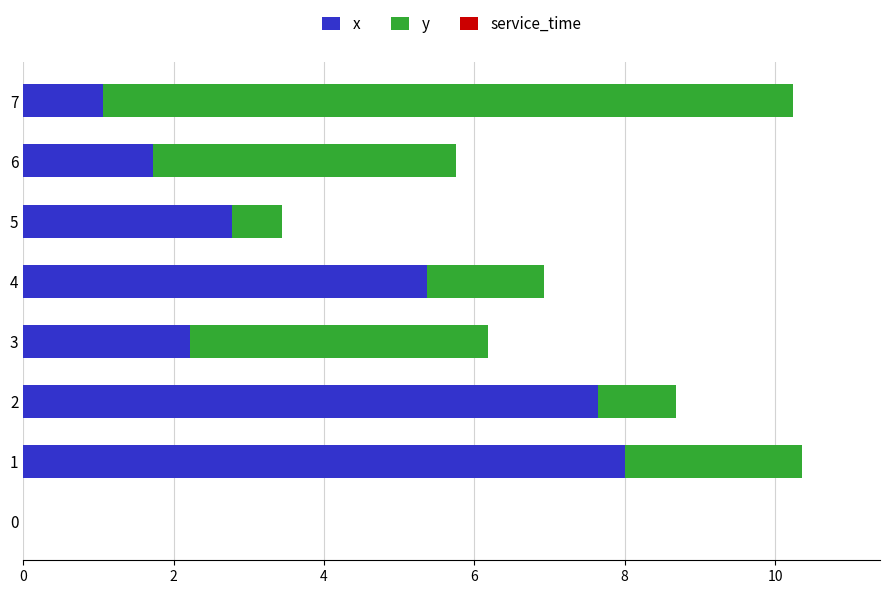

What is the highest value of the x series?

8.0